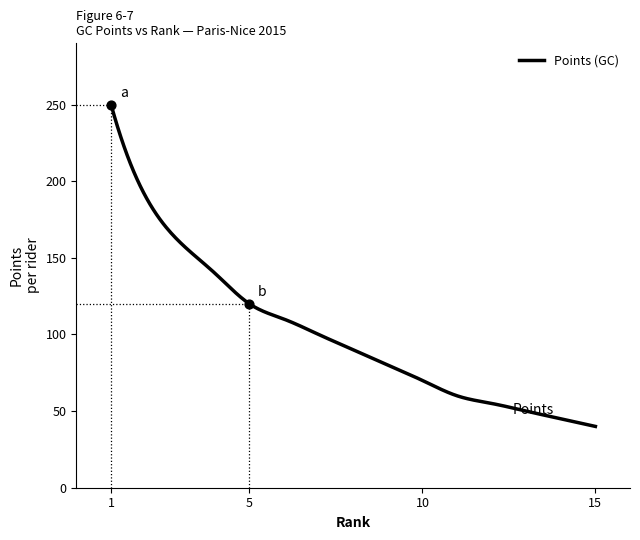

What is the total value across all series at 3?

163